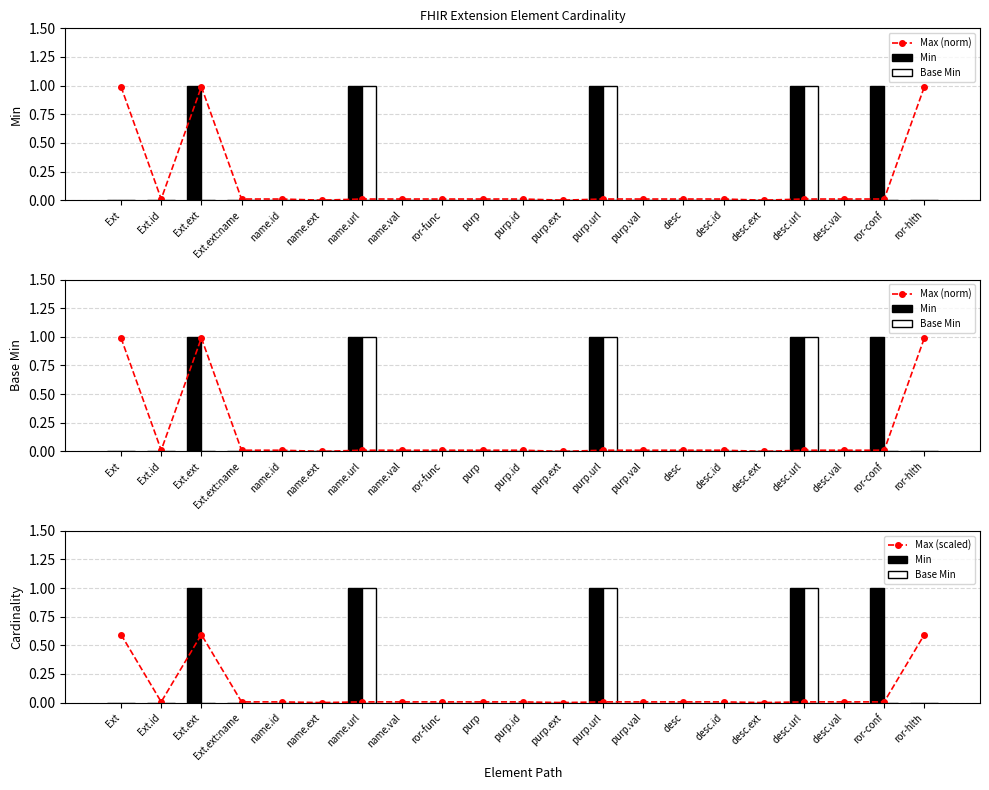

Which has a higher value, Ext or desc.url?

Ext